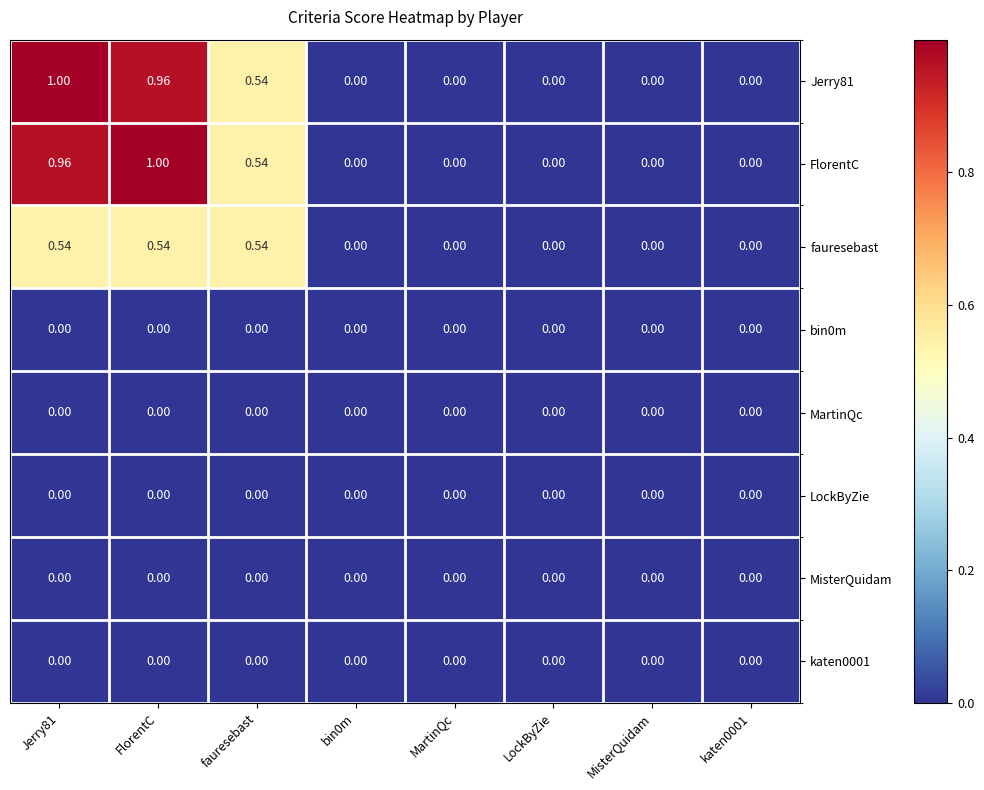

At which category does the chart reach its minimum across all series?

bin0m